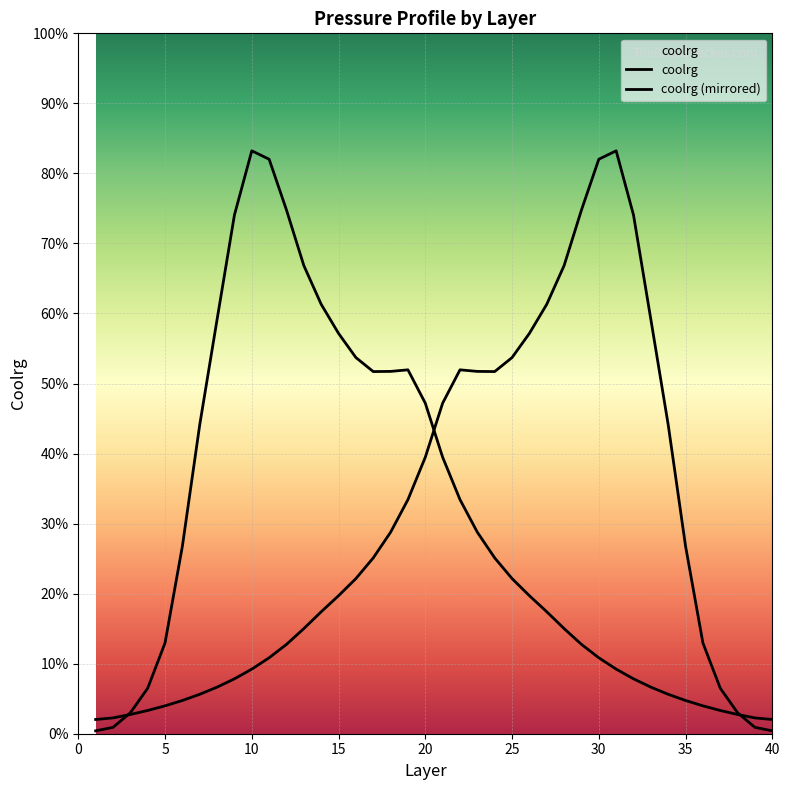

What is the maximum value shown in the chart?

0.8